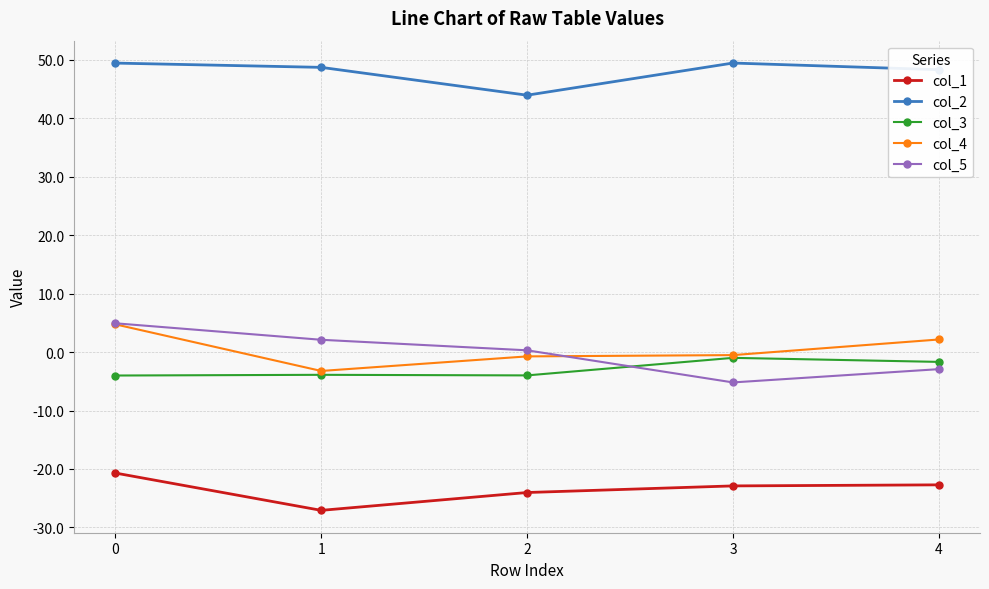

Which series has the largest total across all categories?

col_2